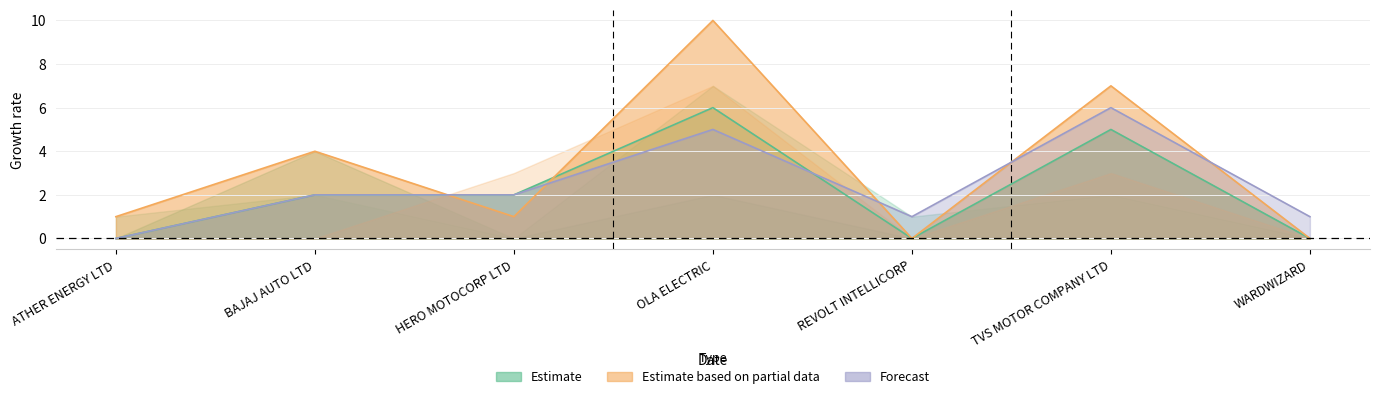

At which category does MAR reach its first local valley?

REVOLT INTELLICORP